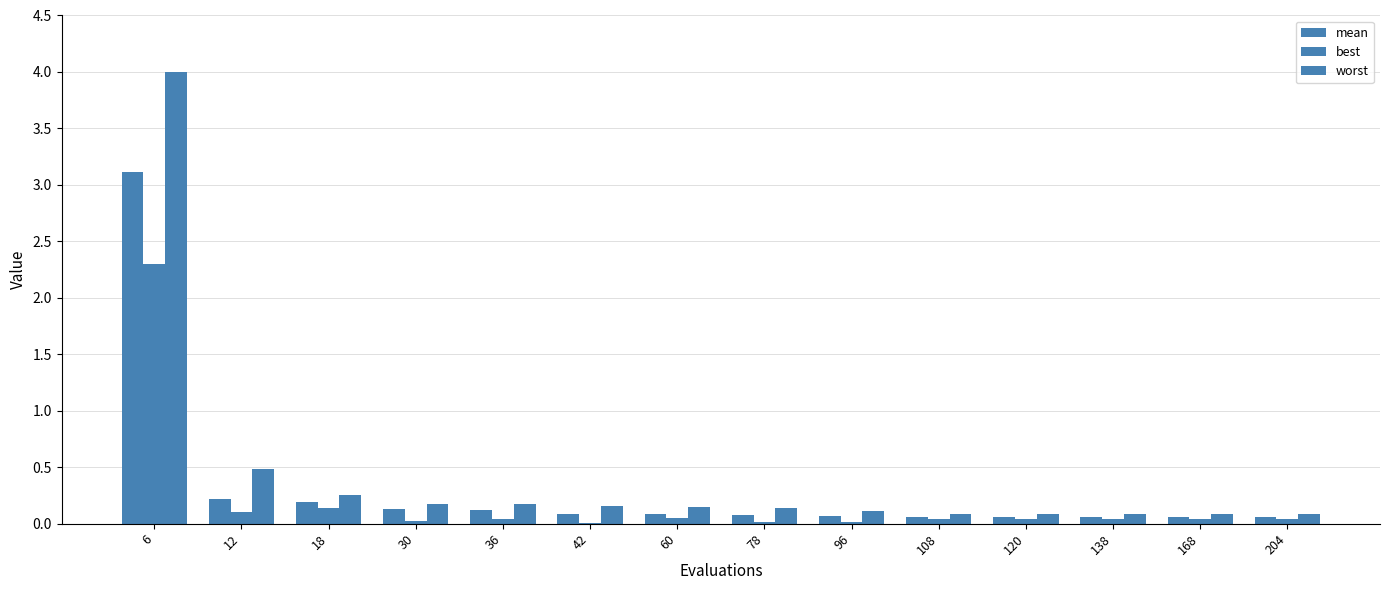

What is the approximate value of mean at 120?

0.1